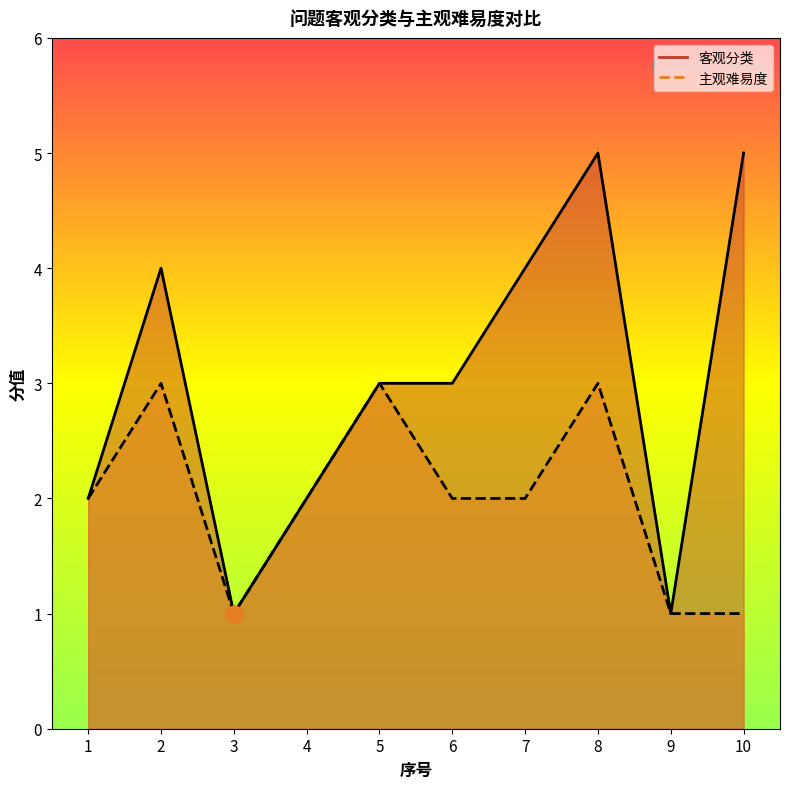

Rank the categories by 主观难易度 value from lowest to highest.

3, 9, 10, 1, 4, 6, 7, 2, 5, 8